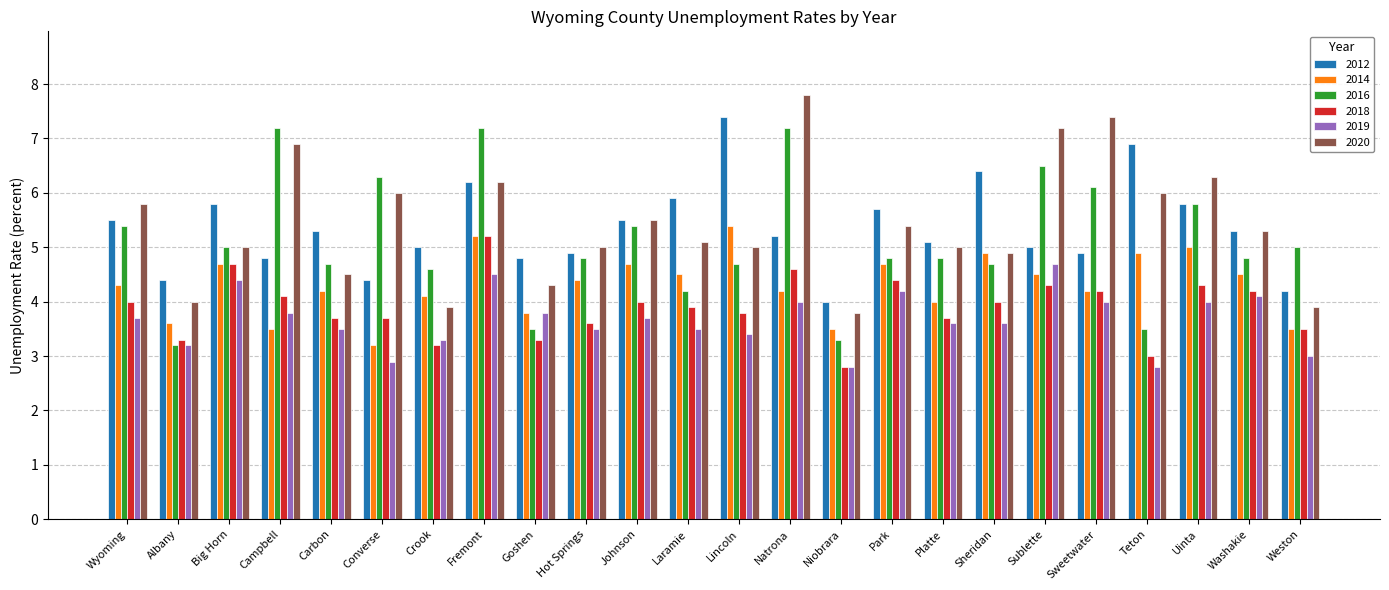

What value does the 2018 series have at Lincoln?

3.8